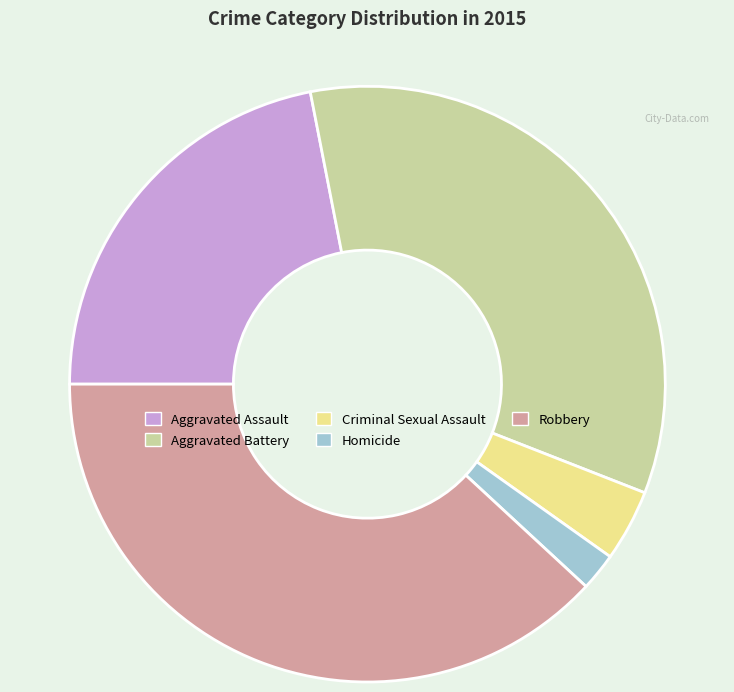

Is Criminal Sexual Assault the majority of the pie?

No